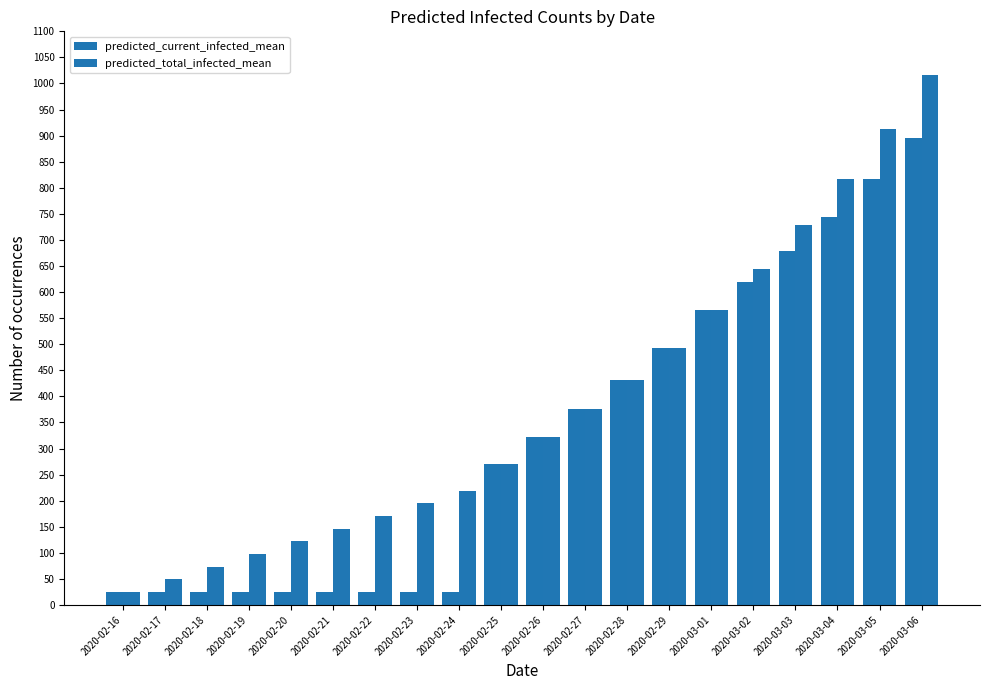

What is the highest value of the predicted_total_infected_mean series?

1016